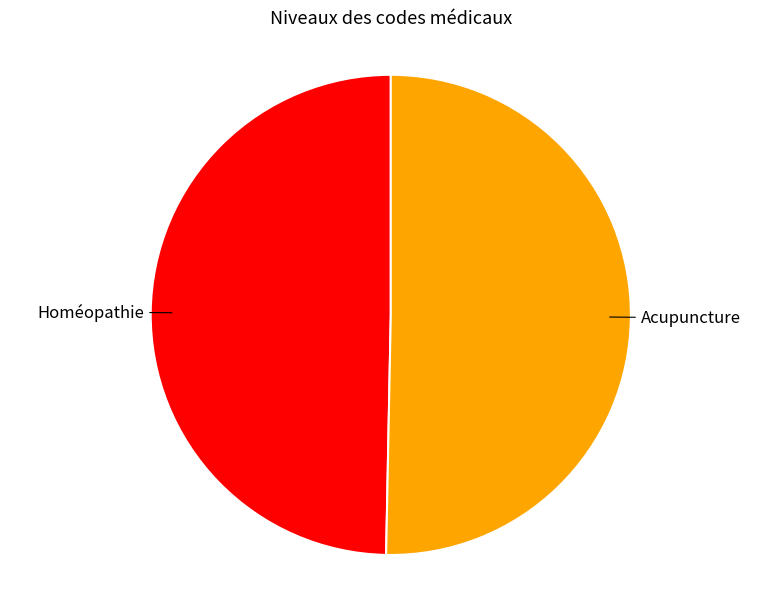

Is there any slice that represents more than half of the pie?

Yes